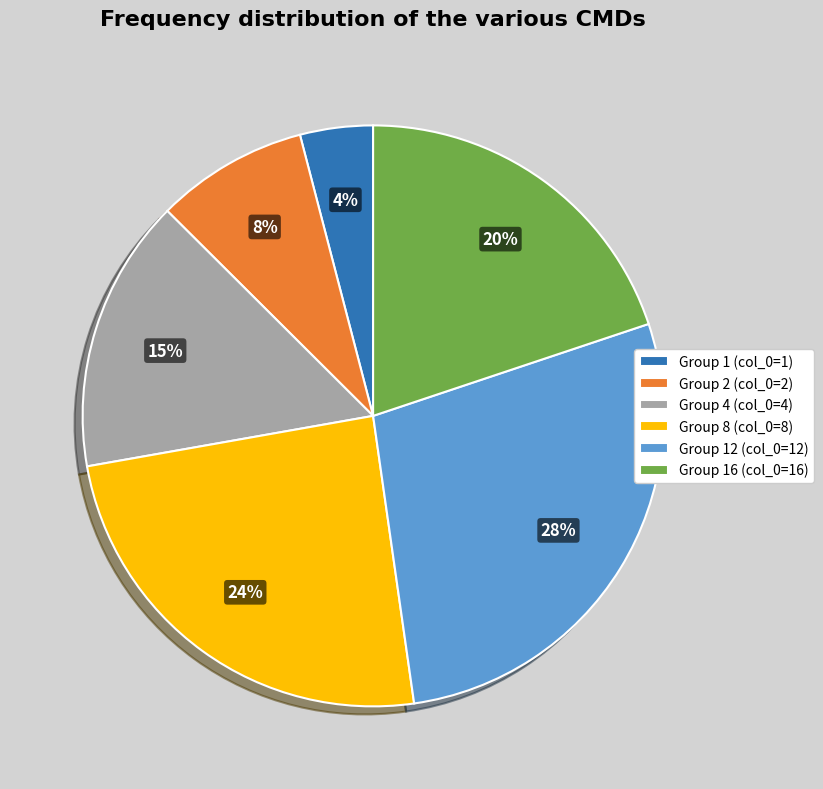

Combined, do Group 8 (col_0=8) and Group 4 (col_0=4) account for over 50%?

No